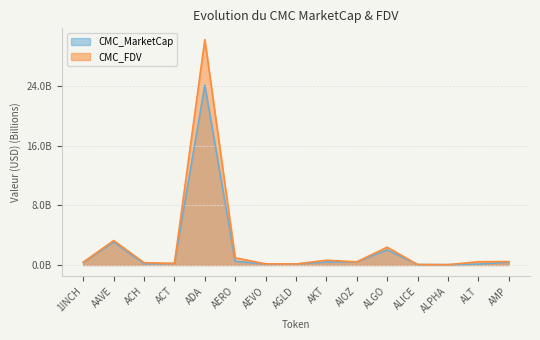

What are all the series names shown in the legend?

CMC_MarketCap, CMC_FDV